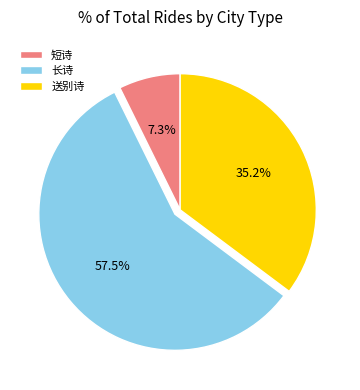

Which has a higher value, 长诗 or 送别诗?

长诗